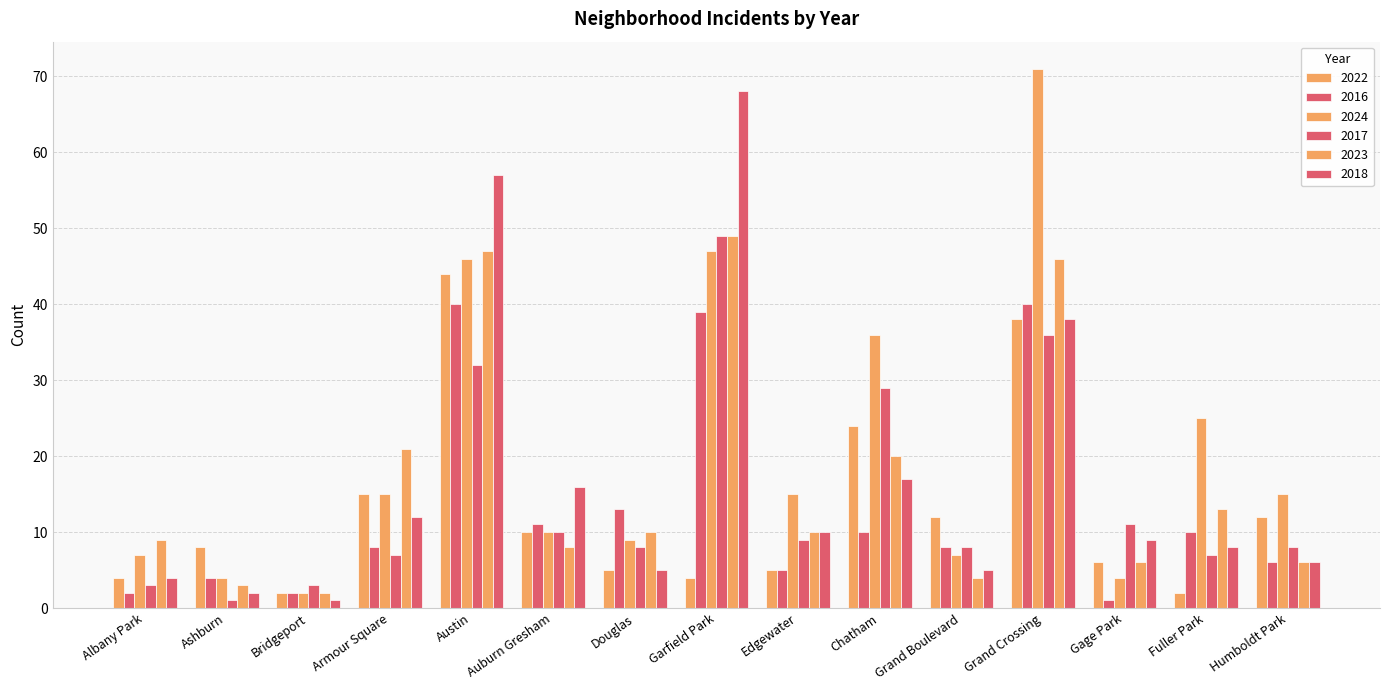

Rank the series by their maximum value, from highest to lowest.

2024, 2018, 2017, 2023, 2022, 2016